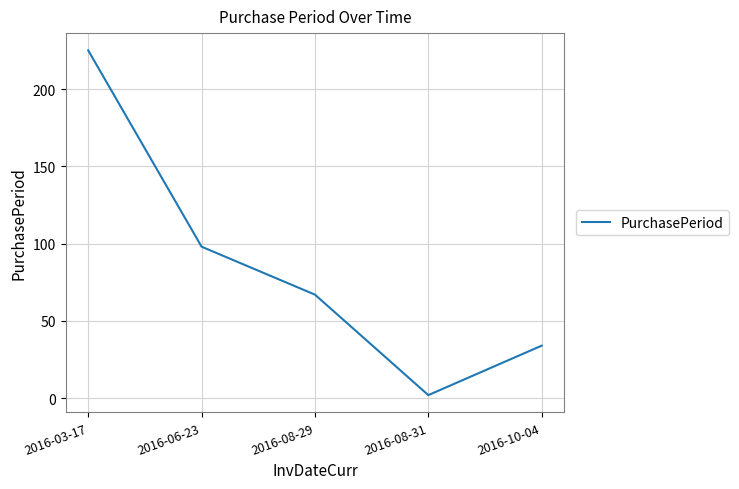

What is the difference between the maximum and minimum values?

223